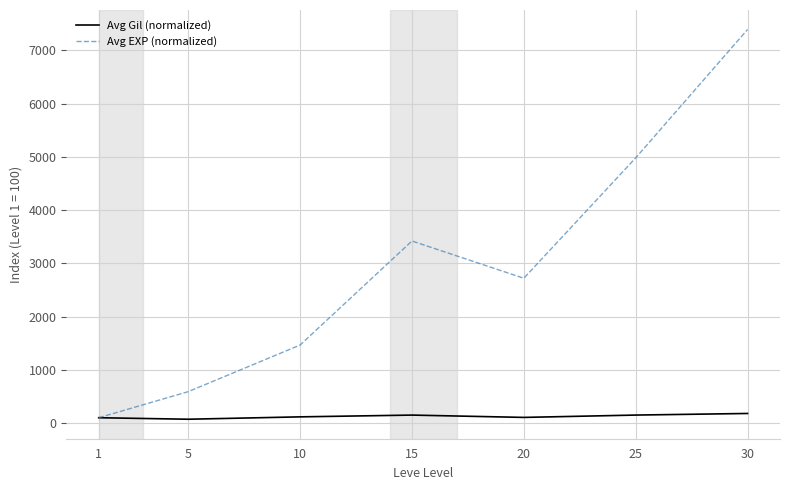

Which series has the largest range (max minus min)?

Avg EXP (normalized)